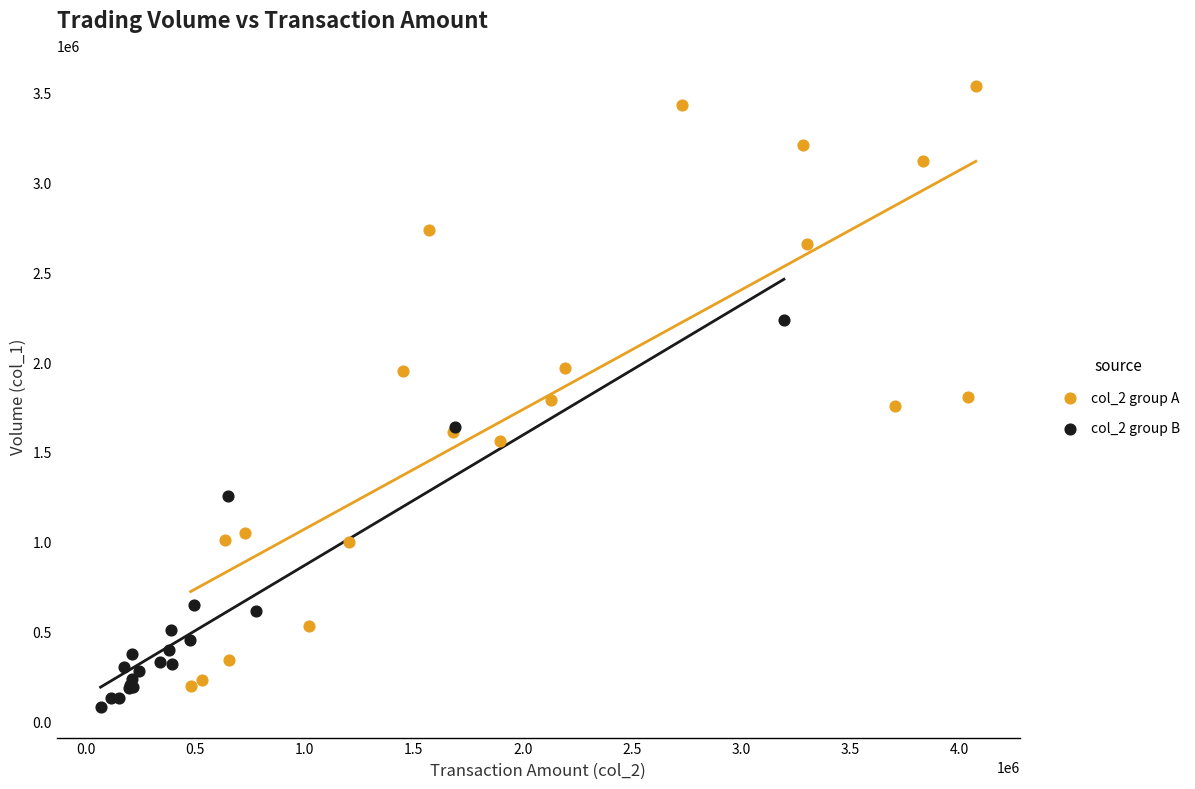

Which series contains the highest Y value?

col_2 group A